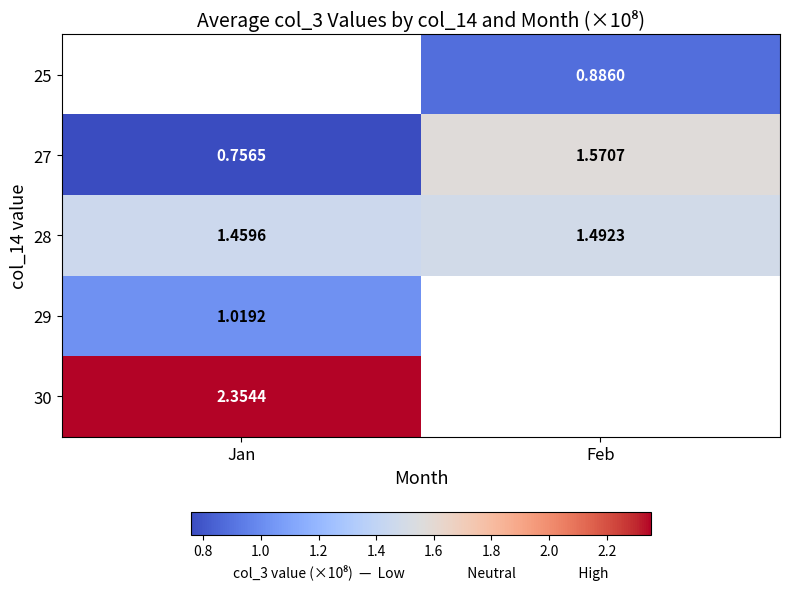

Which label corresponds to the smallest value in the chart?

Jan